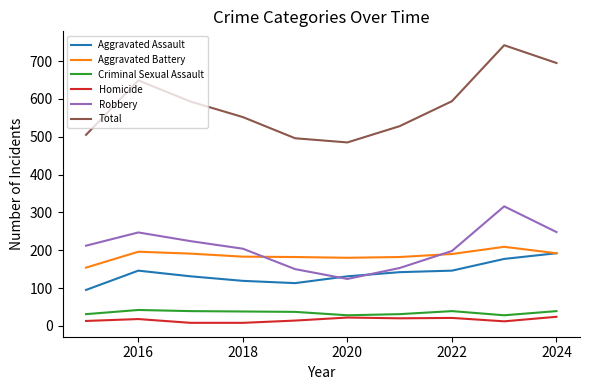

What is the difference between the second highest and second lowest values in the Aggravated Assault series?

64